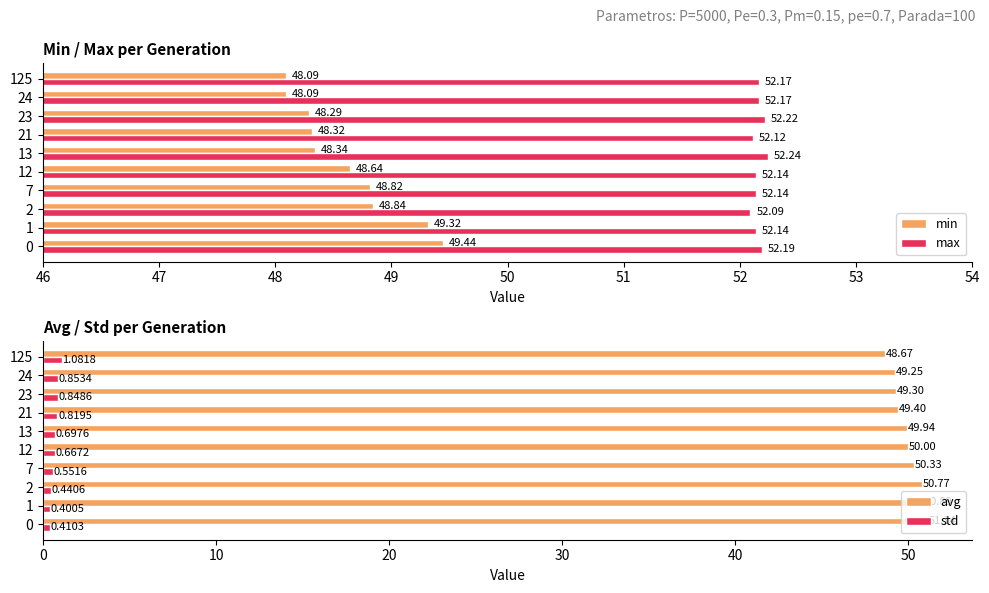

What is the average value of the max series?

52.2